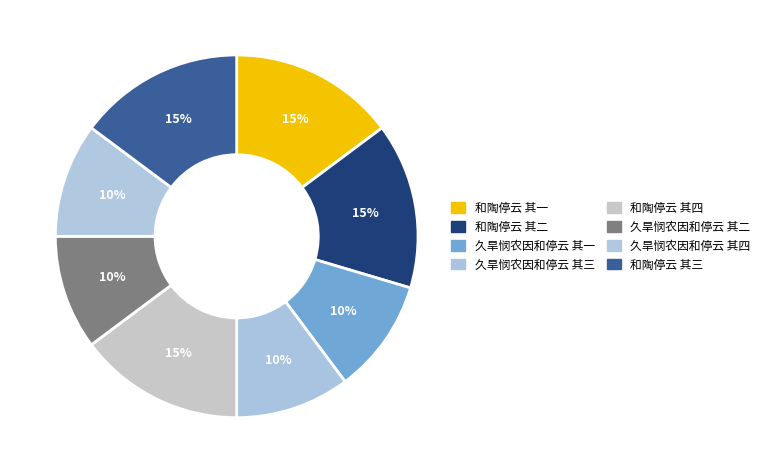

The 和陶停云 其三 slice represents 1% of the pie. True or false?

False